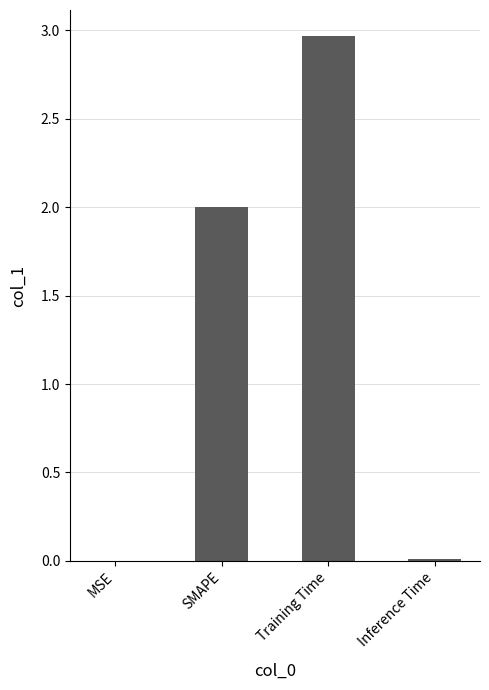

Approximately how many times larger is the value at Training Time compared to SMAPE?

1.5